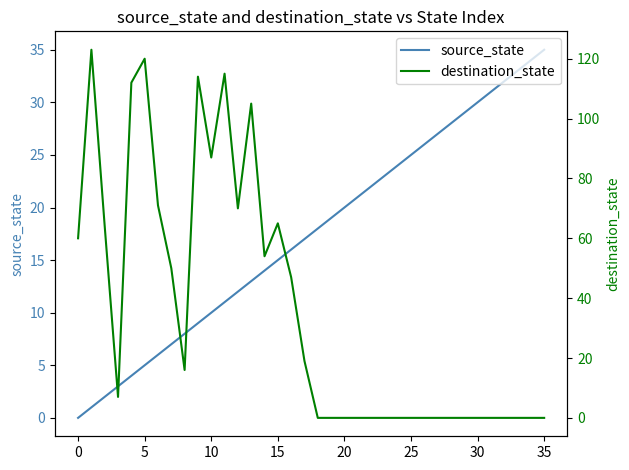

Is this an area chart (filled region under the line)?

No